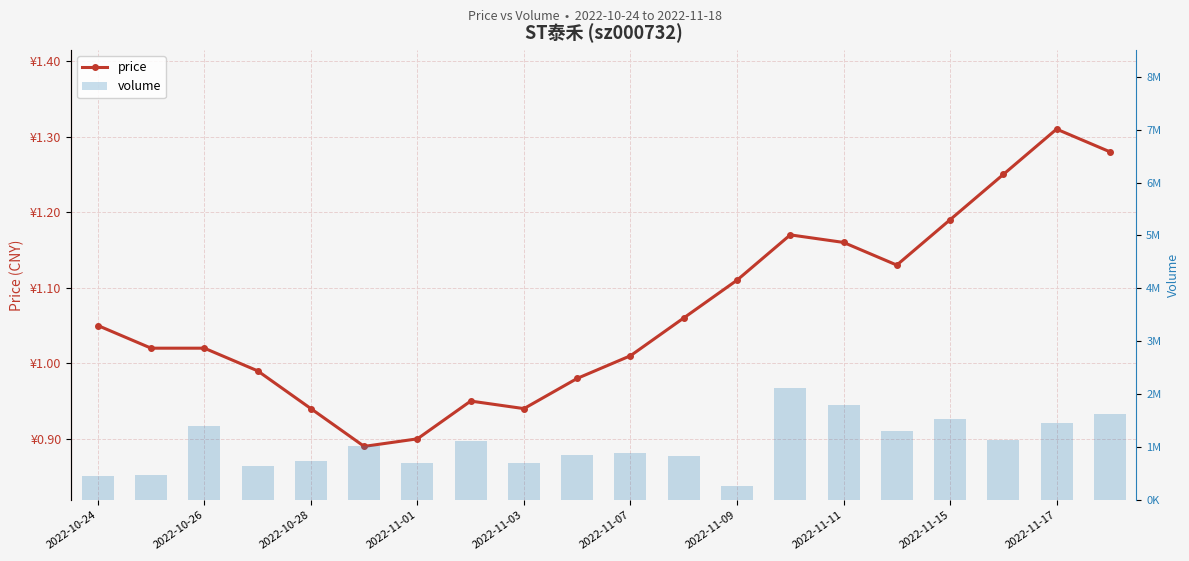

What is the value of the volume bar at the 1st from the left?

460269.0